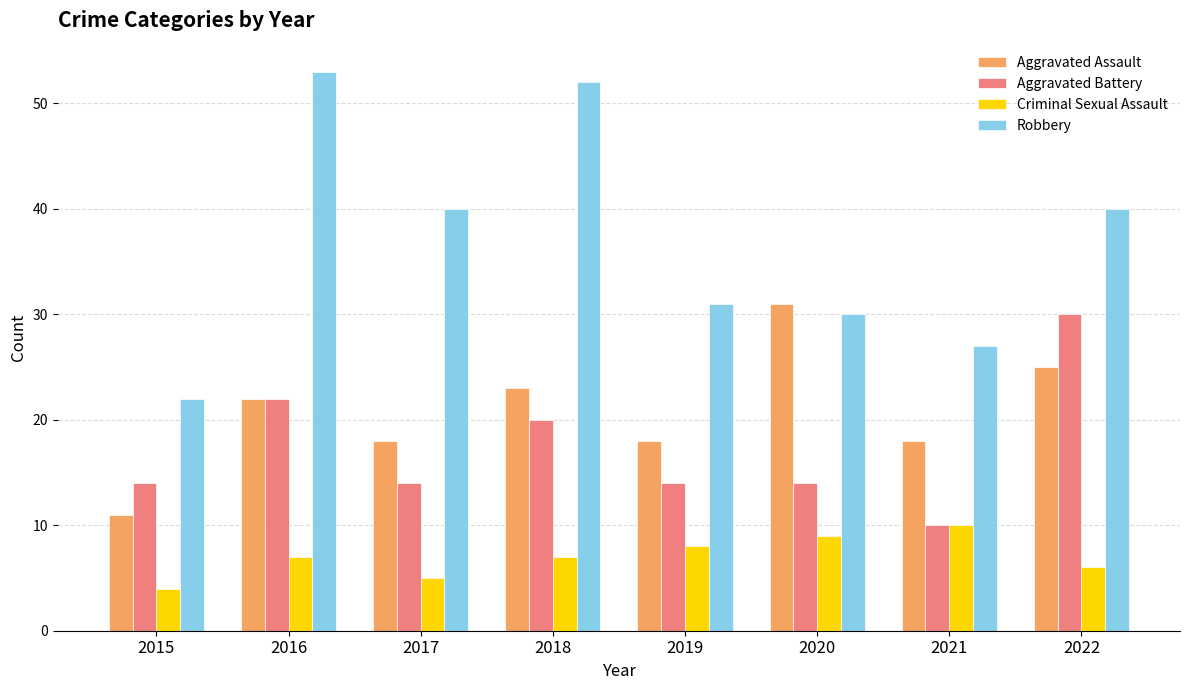

What is the difference between the second highest and minimum values in the Aggravated Battery series?

12